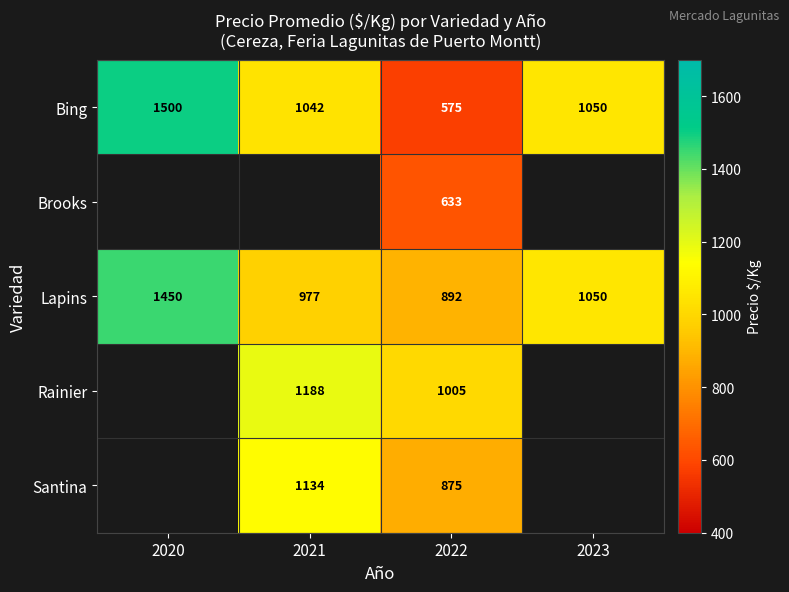

At 2022, list the series in order from smallest to largest.

Bing, Brooks, Santina, Lapins, Rainier